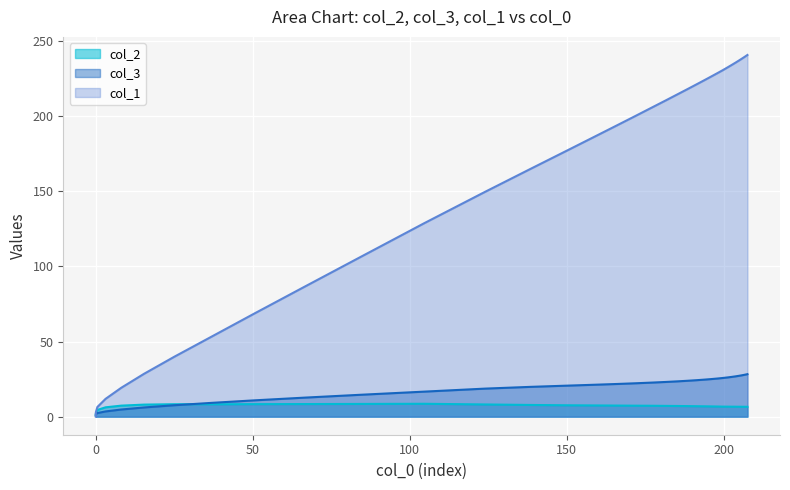

Which series has the largest range (max minus min)?

col_1